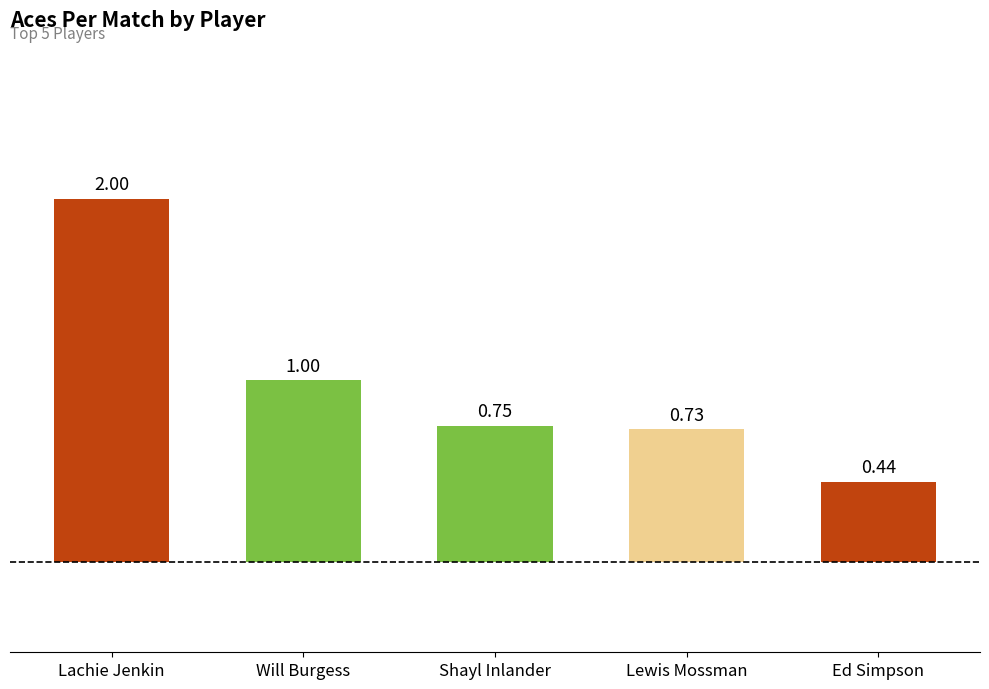

What is the label of the 5th bar from the left?

Ed Simpson